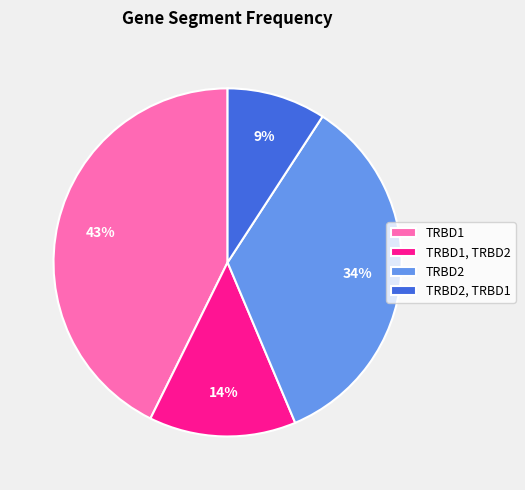

Rank the categories by value from lowest to highest.

TRBD2, TRBD1, TRBD1, TRBD2, TRBD2, TRBD1